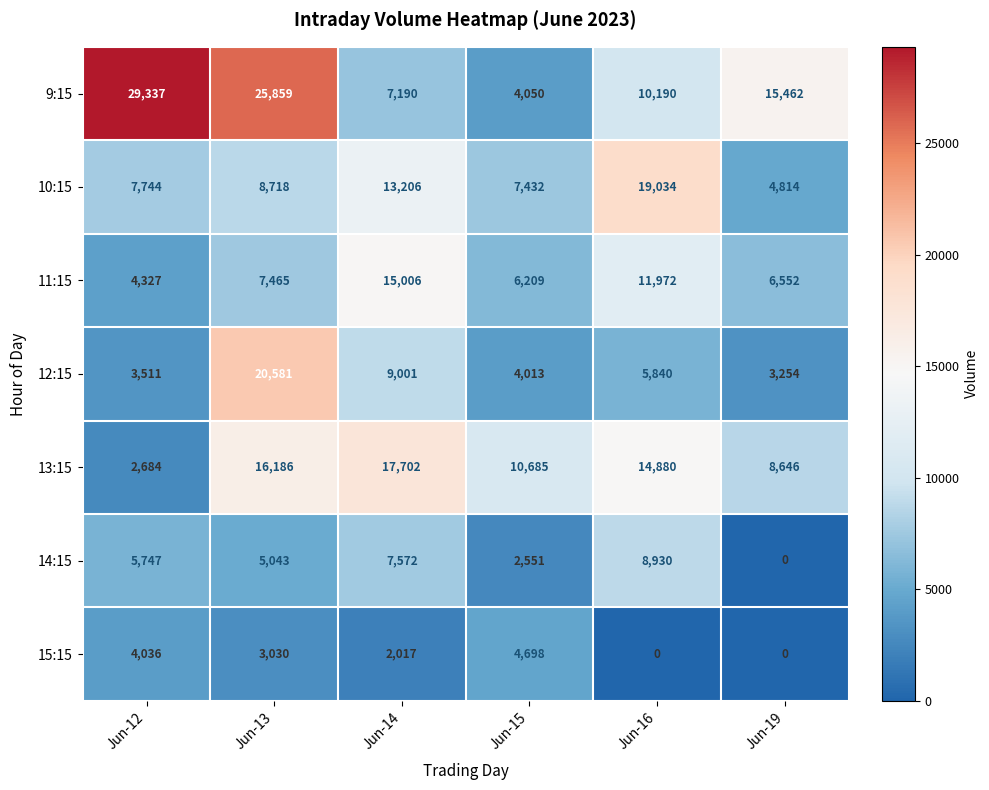

What is the difference between the maximum and minimum values in the 15:15 series?

4698